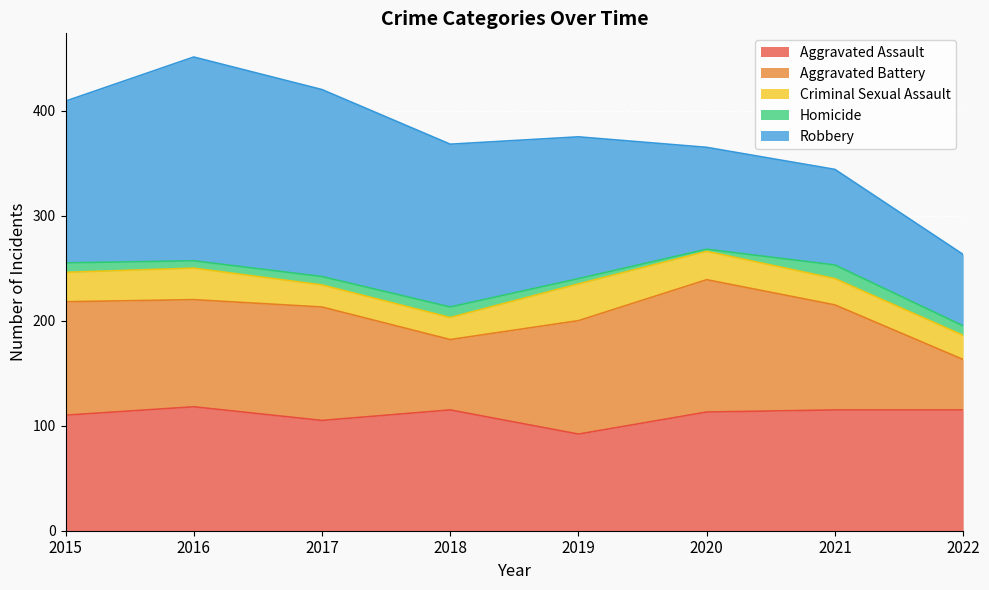

Reading right to left, extract all data points from this chart.

Aggravated Assault: 115	115	113	92	115	105	118	110
Aggravated Battery: 48	100	126	108	67	108	102	108
Criminal Sexual Assault: 23	25	27	35	21	21	30	28
Homicide: 9	13	2	5	10	8	7	9
Robbery: 68	91	97	135	155	178	194	154